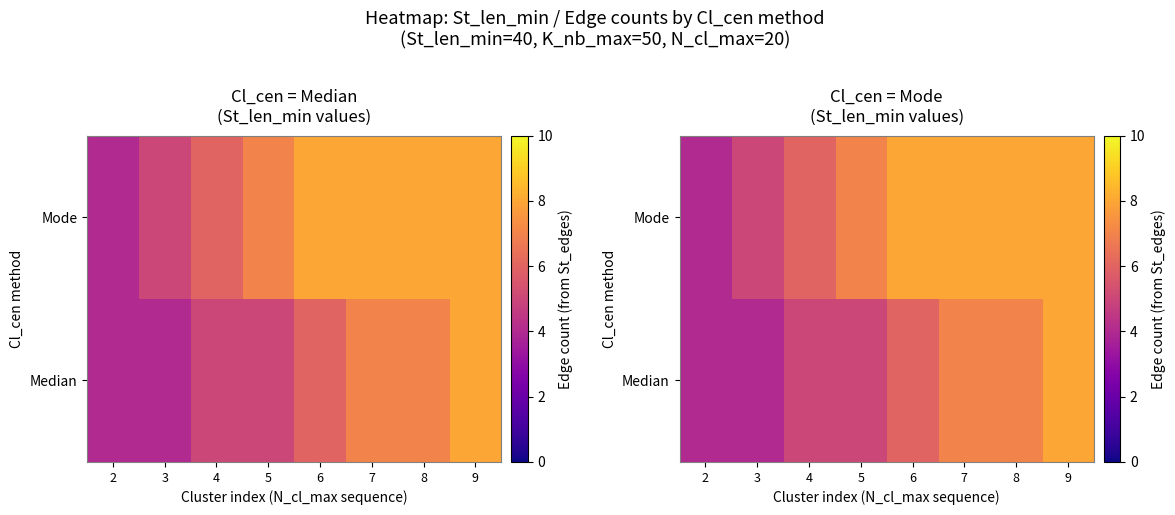

What is the average value of the Median series?

6